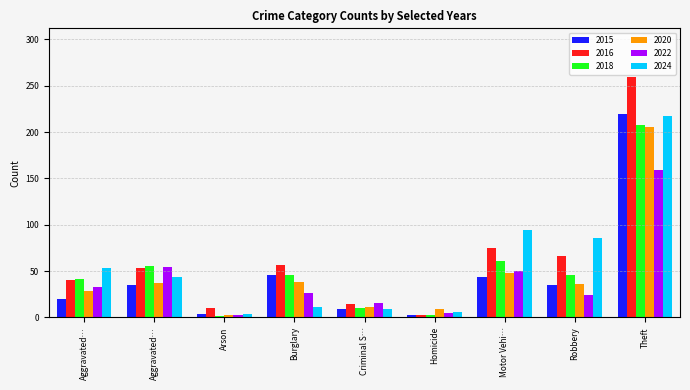

What is the spread (max minus min) of values at Robbery?

62